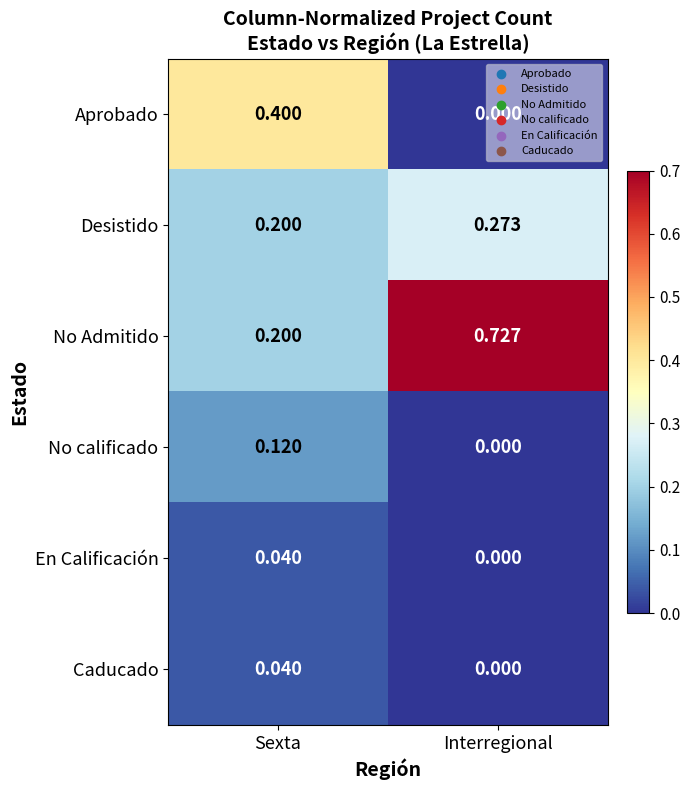

Between Sexta and Interregional, which series saw the biggest shift?

No Admitido